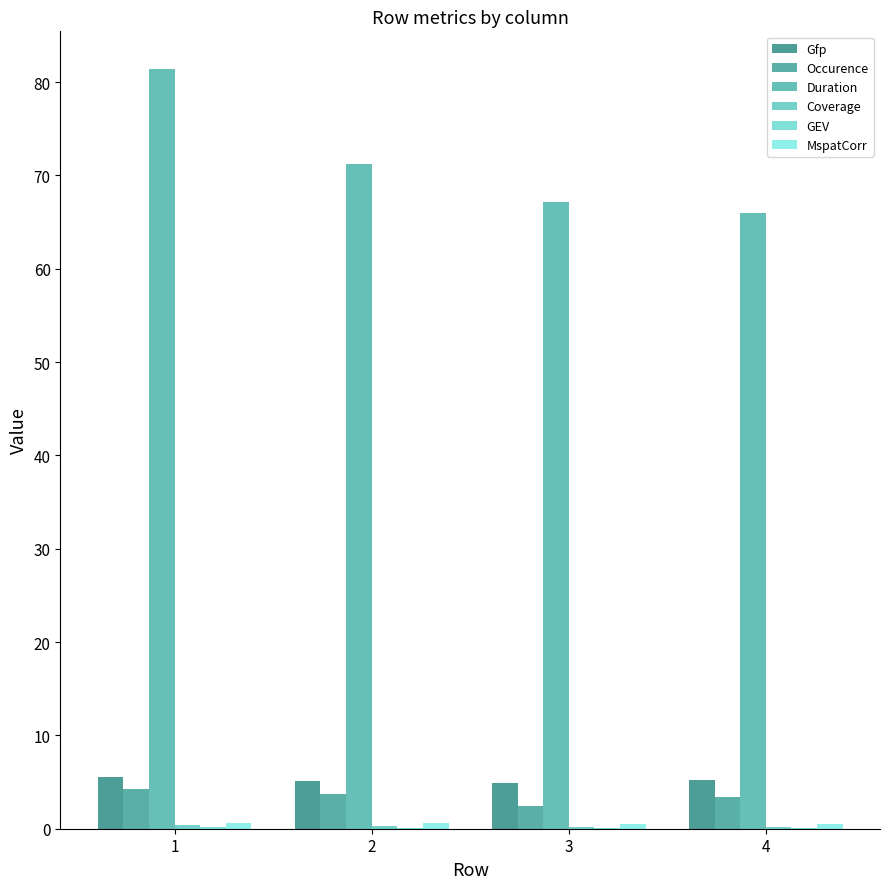

At how many categories does at least one series exceed 1?

4